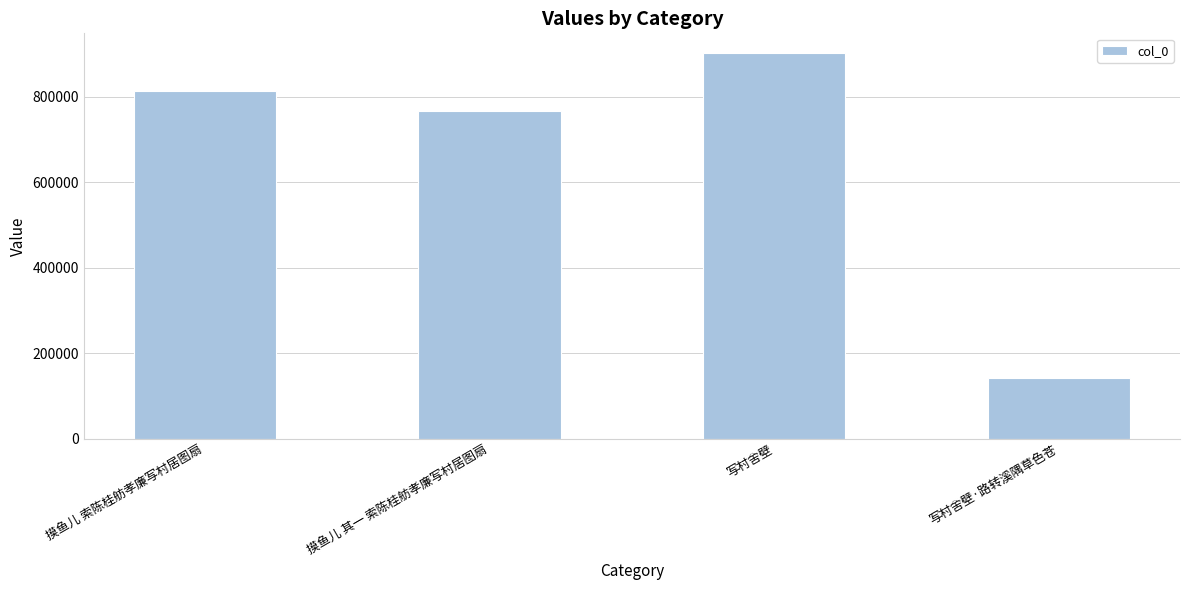

Rank the categories by value from lowest to highest.

写村舍壁·路转溪隅草色苍, 摸鱼儿 其一 索陈桂舫孝廉写村居图扇, 摸鱼儿 索陈桂舫孝廉写村居图扇, 写村舍壁